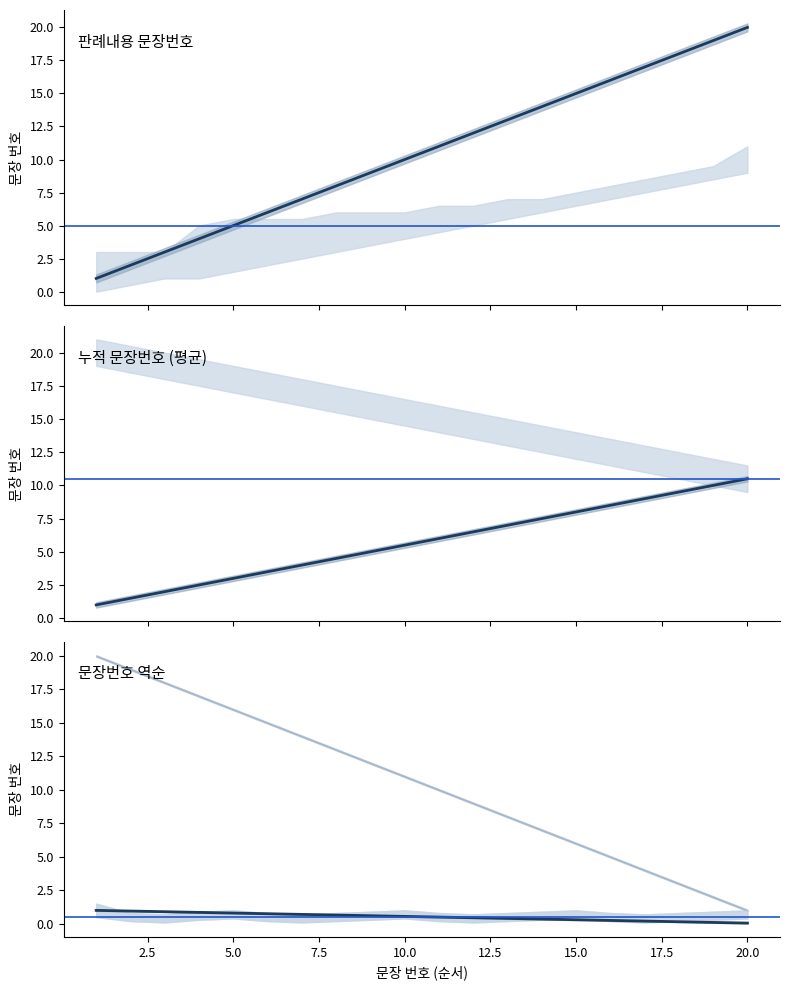

What is the spread (max minus min) of values at 19?

18.9